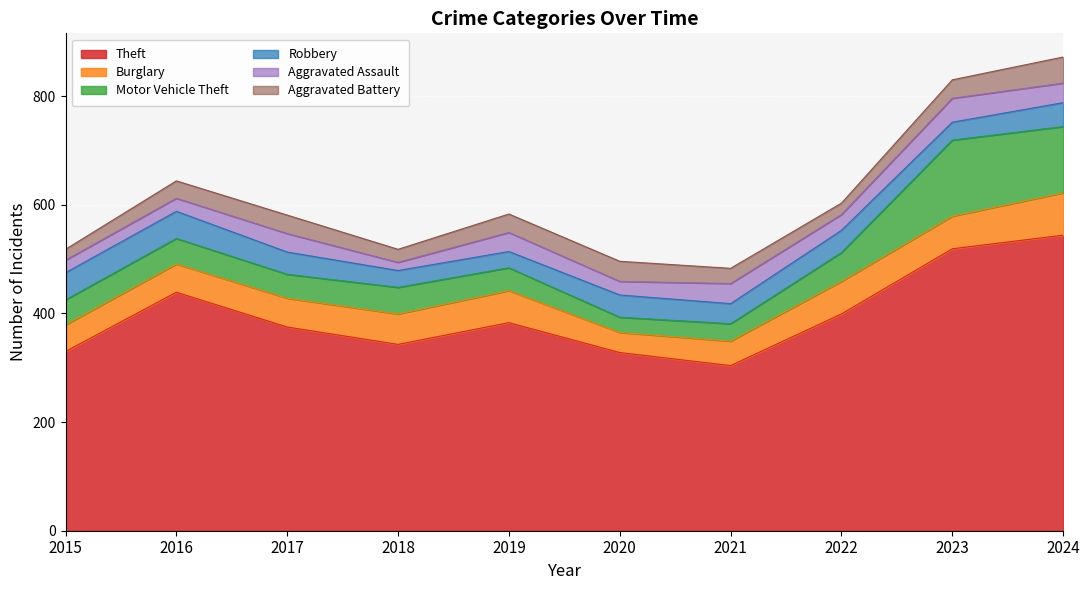

What are all the series names shown in the legend?

Theft, Burglary, Motor Vehicle Theft, Robbery, Aggravated Assault, Aggravated Battery